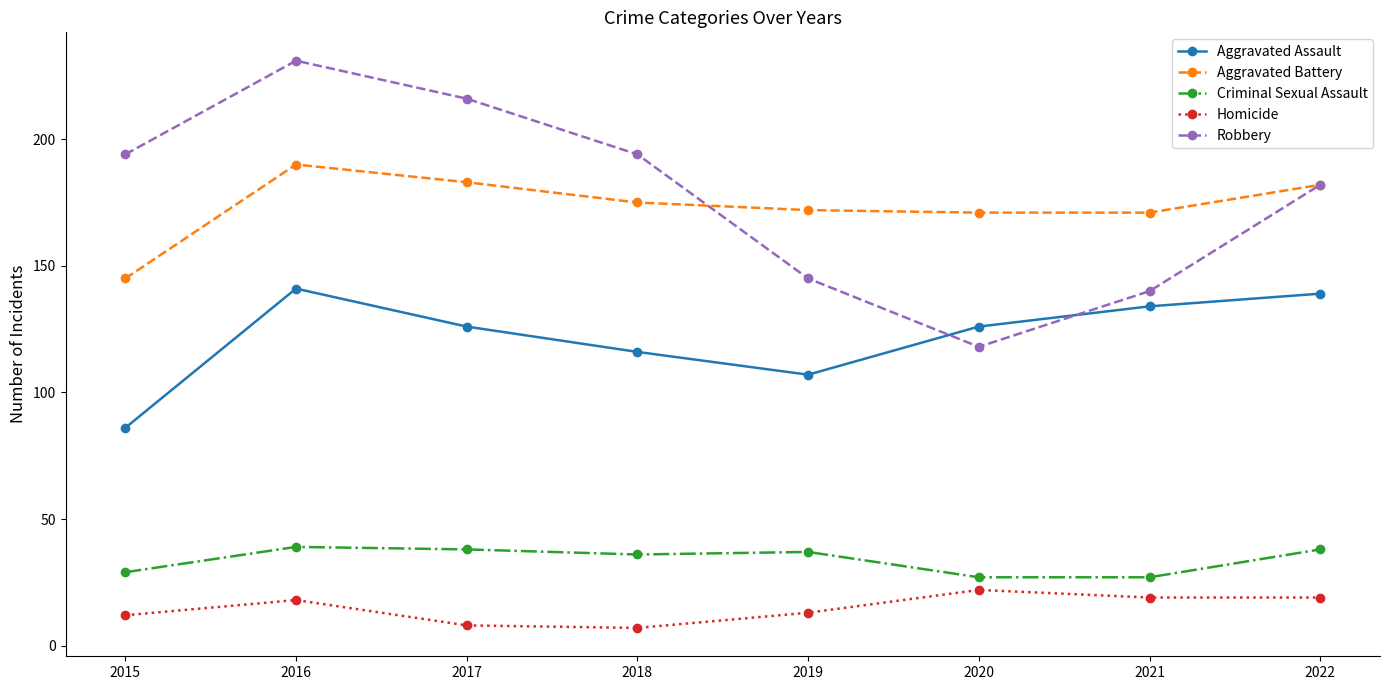

Where does the Aggravated Assault series first go above 126?

2016